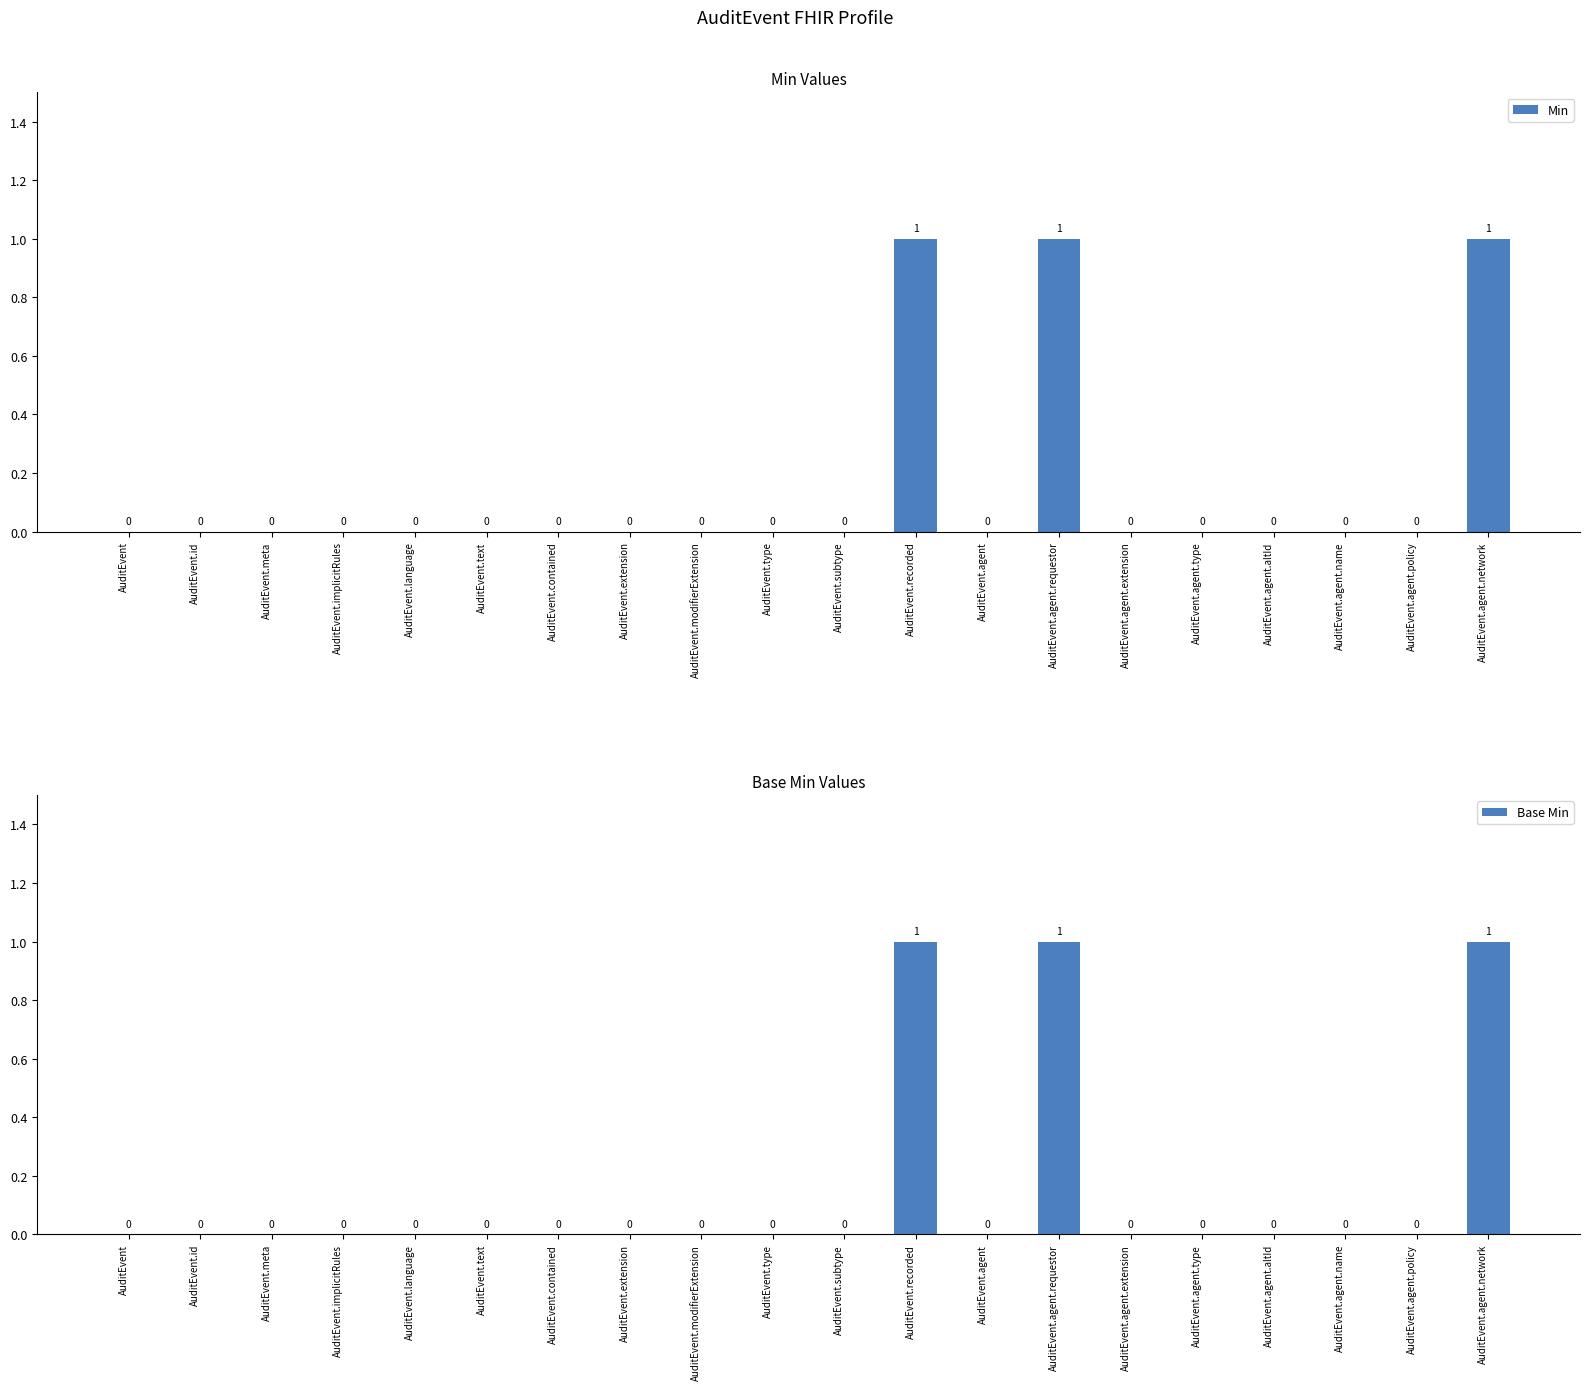

Does the chart contain stacked bars?

No